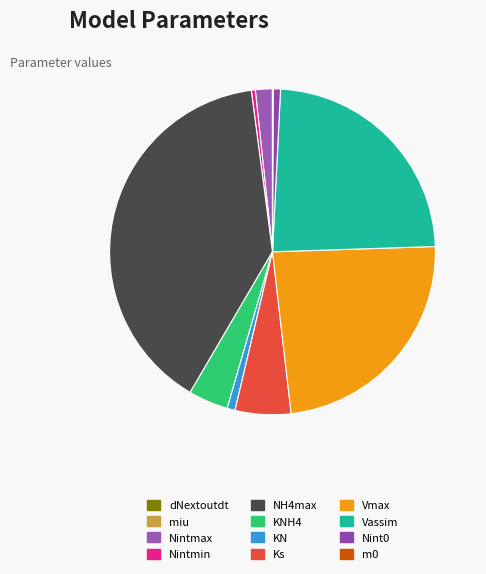

How many slices are in this pie chart?

12